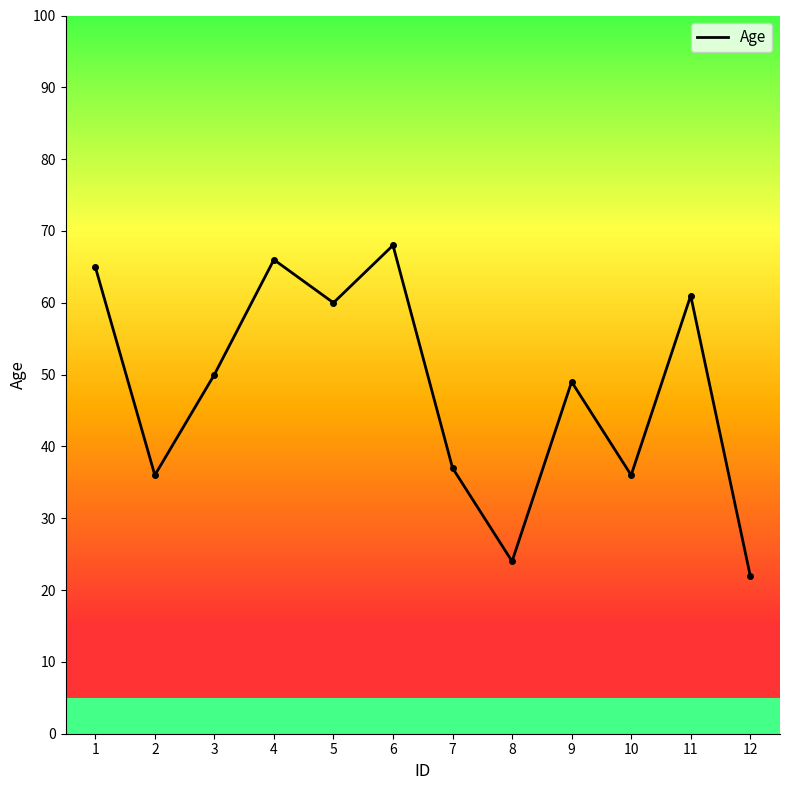

Which category has the highest value across all series?

6